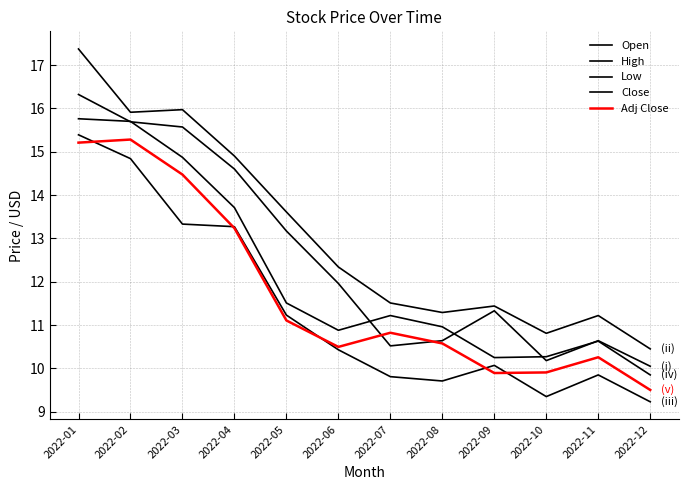

What is the average value of the Close series?

12.1